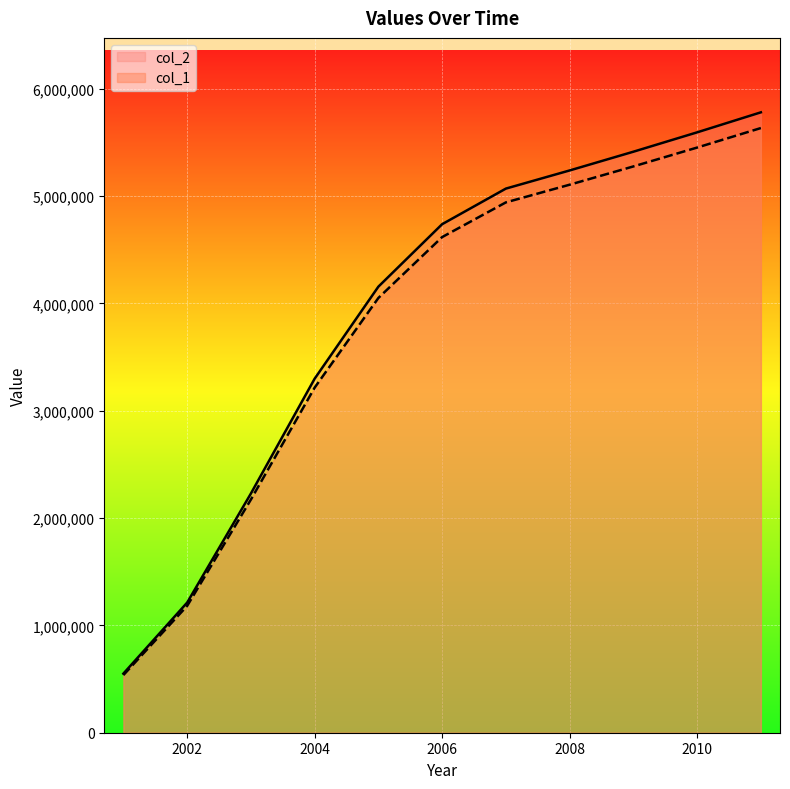

True or false: col_2 and col_1 cross at least once.

False